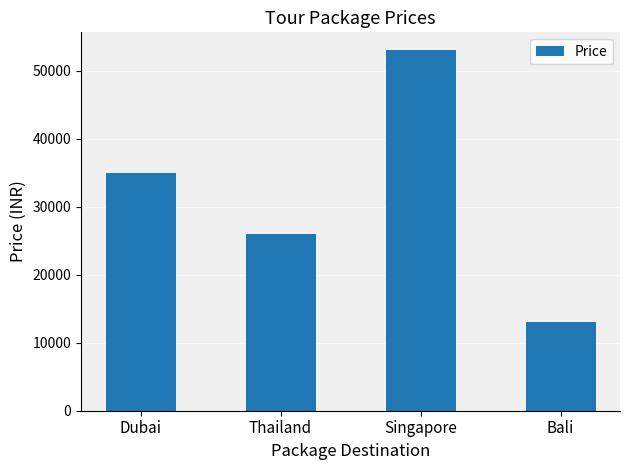

What is the average value?

31749